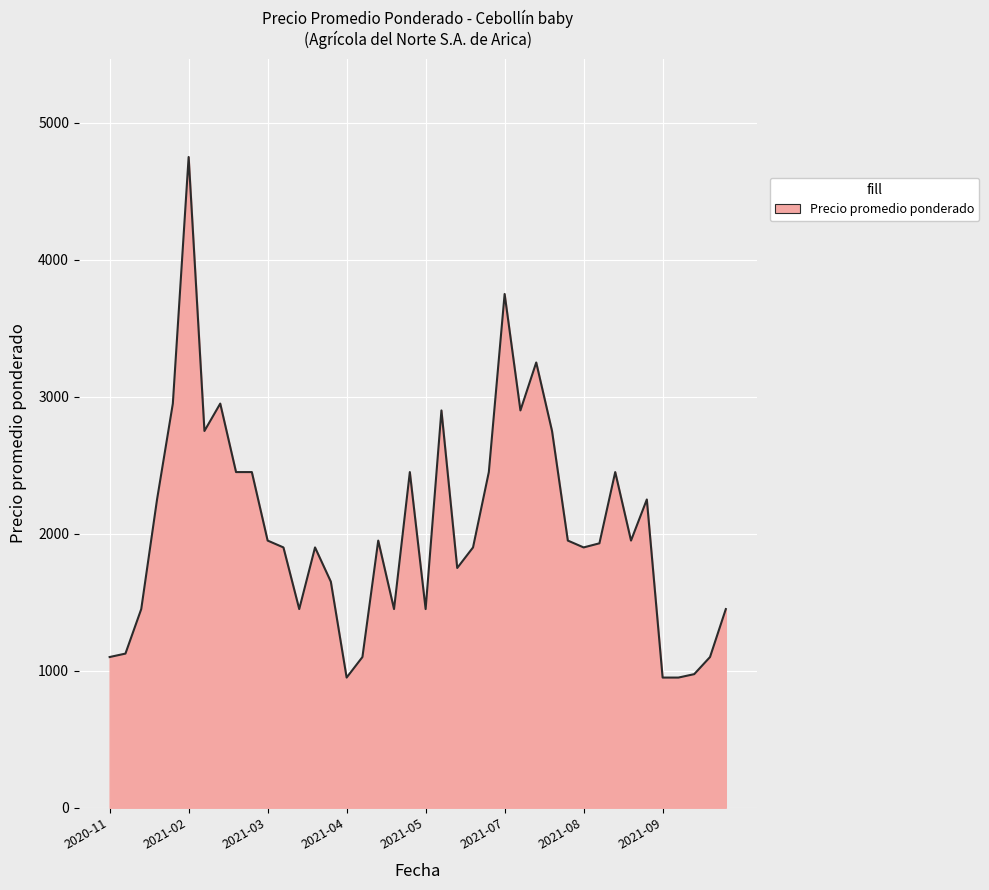

What is the difference between the maximum and second lowest values?

3800